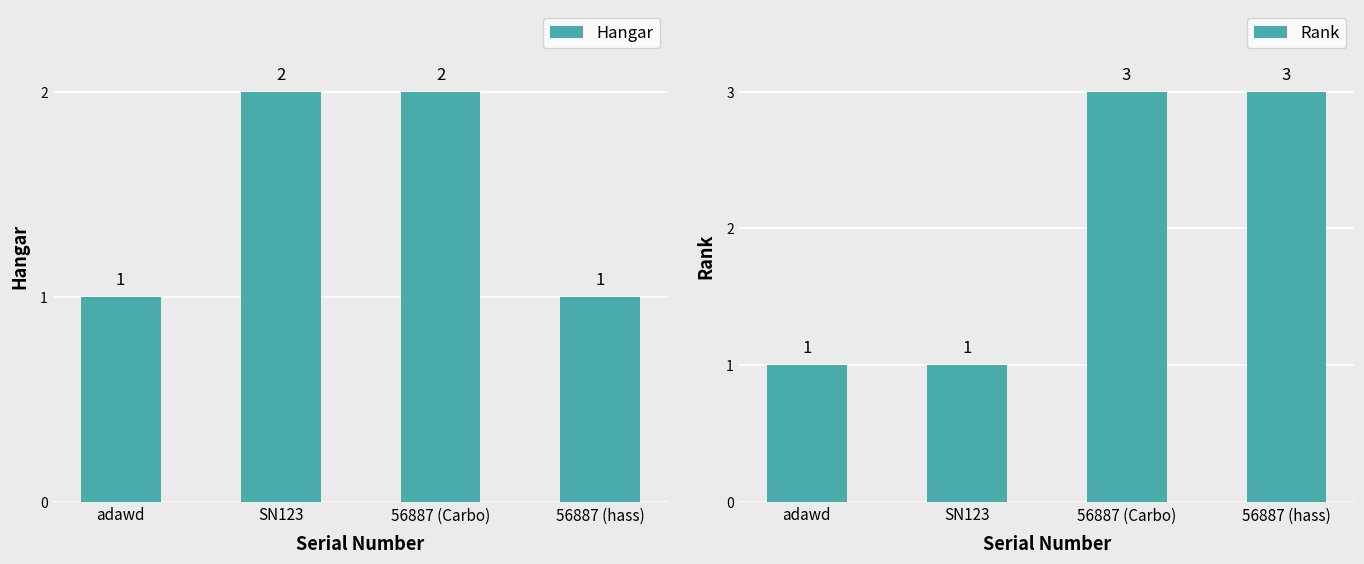

What is the label of the 4th bar from the right?

adawd